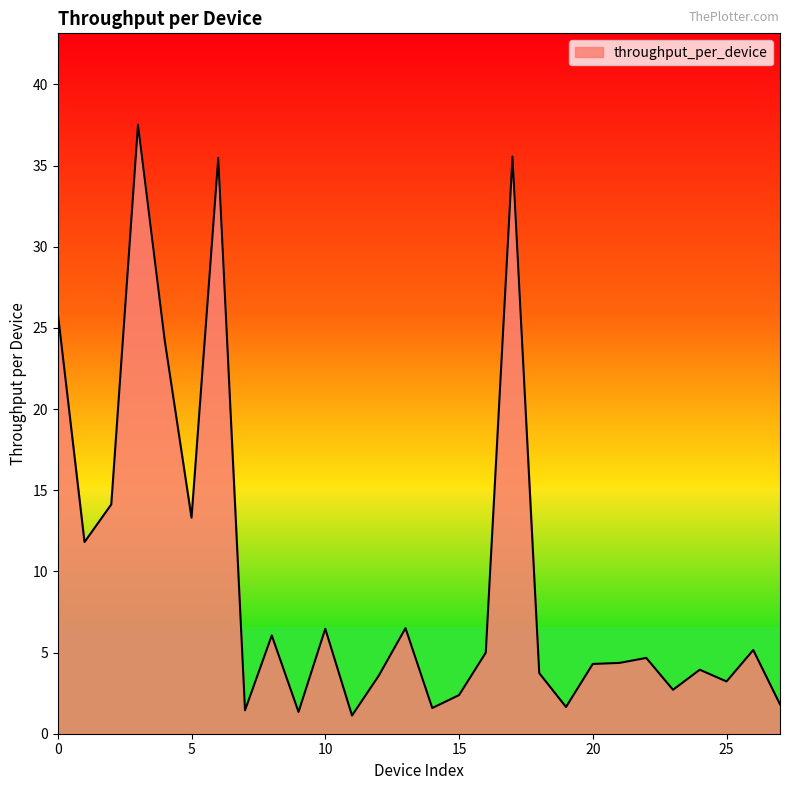

What is the maximum value shown in the chart?

37.5